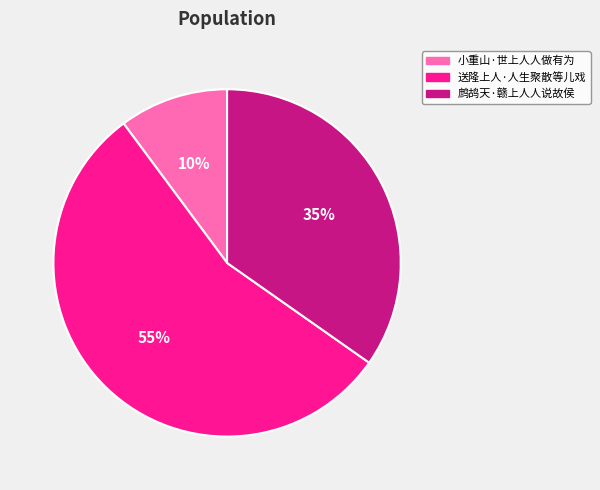

What is the largest slice in the pie chart?

送隆上人·人生聚散等儿戏